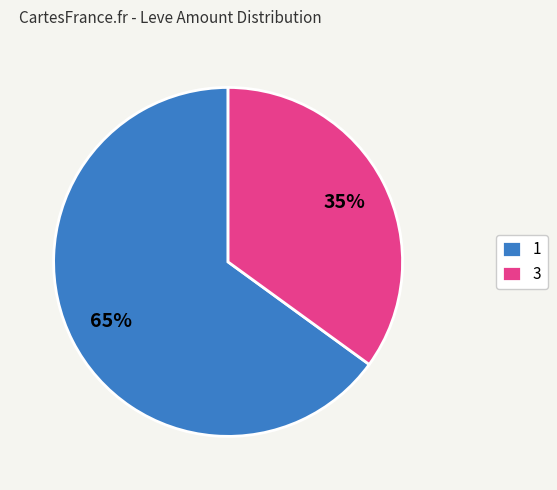

What is the ratio of the value at 1 to the value at 3?

1.9